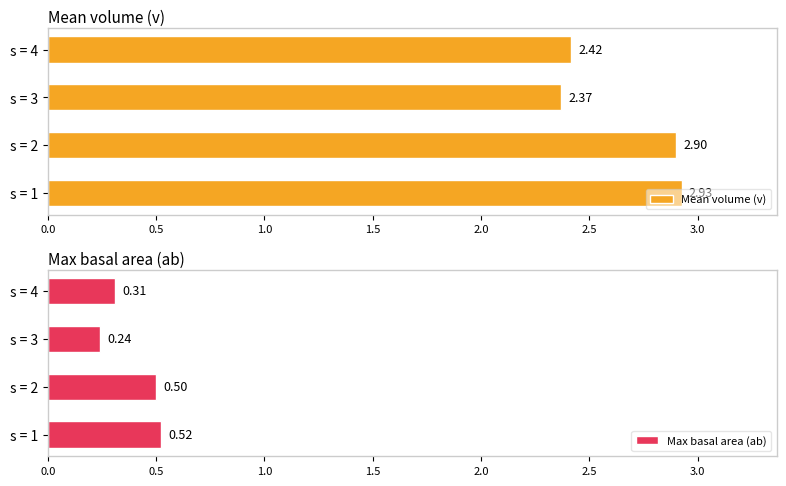

Which series has the widest spread of values?

Mean volume (v)